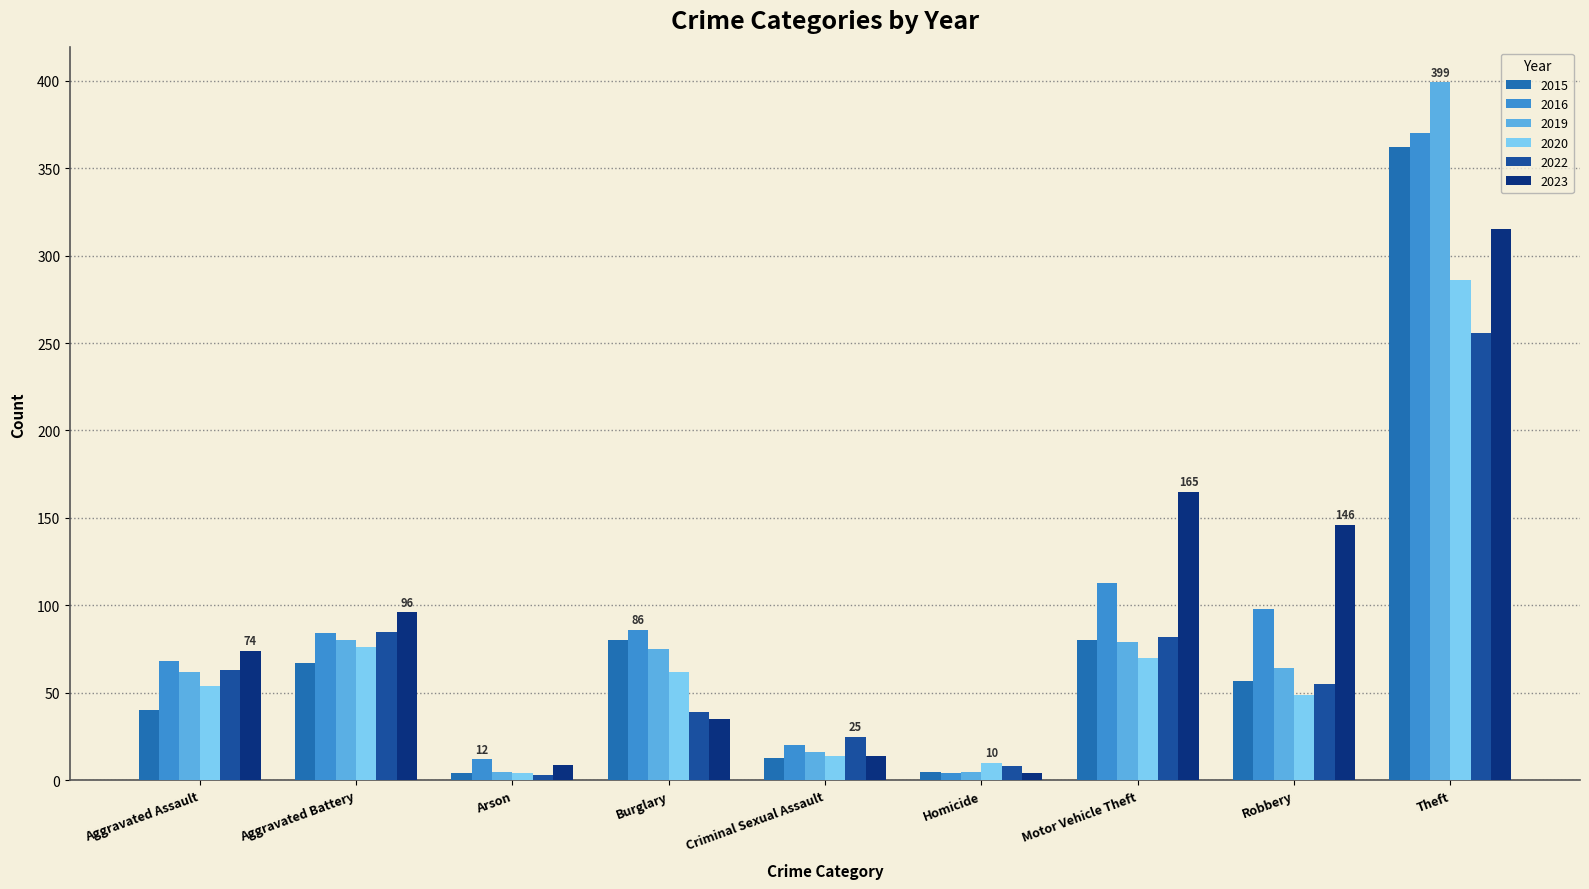

What is the difference between the second highest and second lowest values in the 2016 series?

101